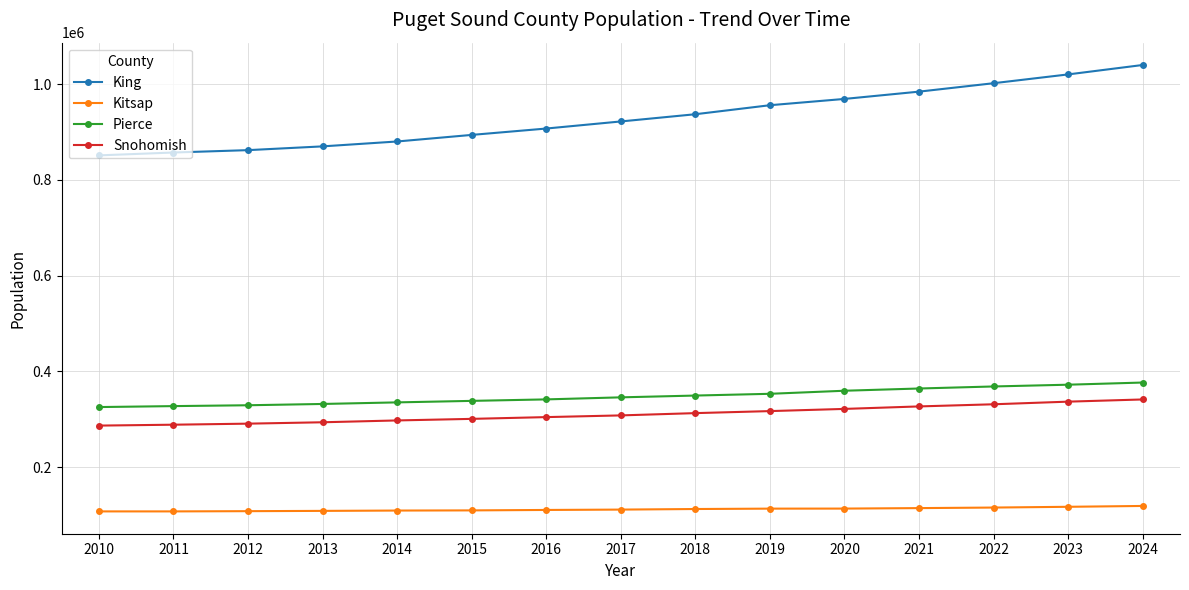

At how many categories does at least one series exceed 425679?

15